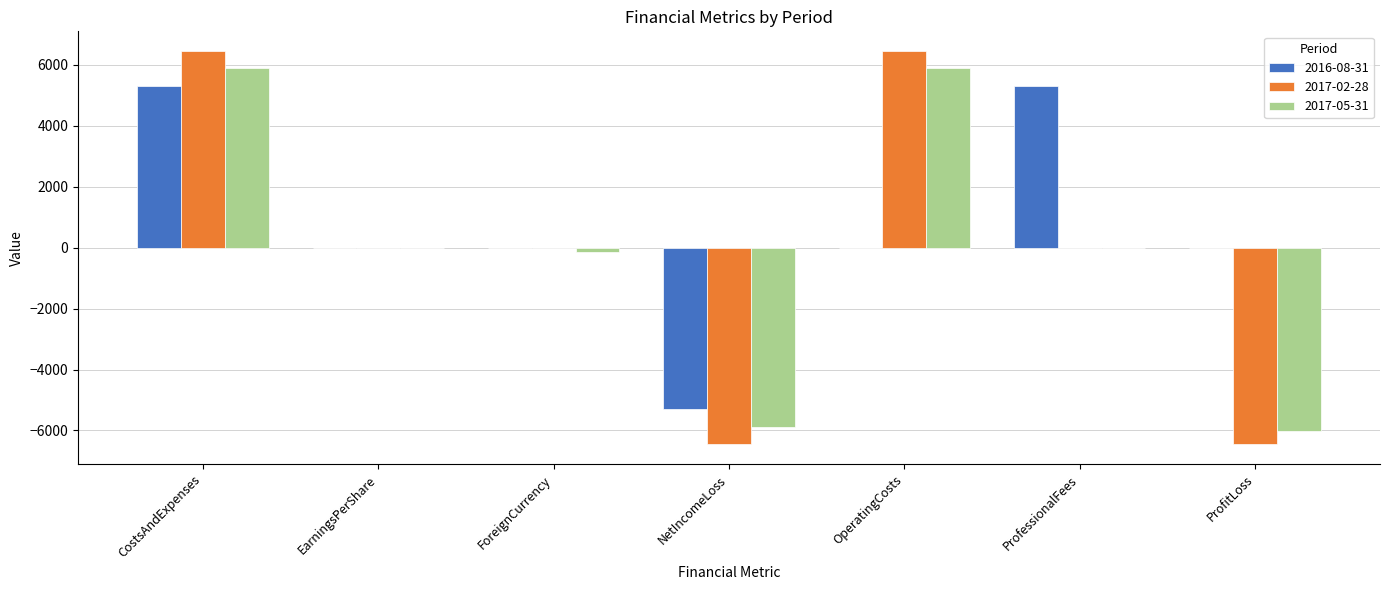

What is the sum of the 2017-02-28 values at ProfitLoss and EarningsPerShare?

-6458